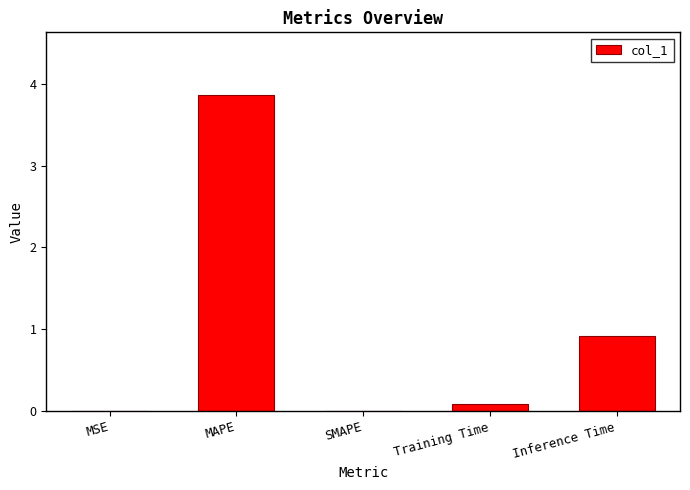

What is the approximate value at Inference Time?

0.9